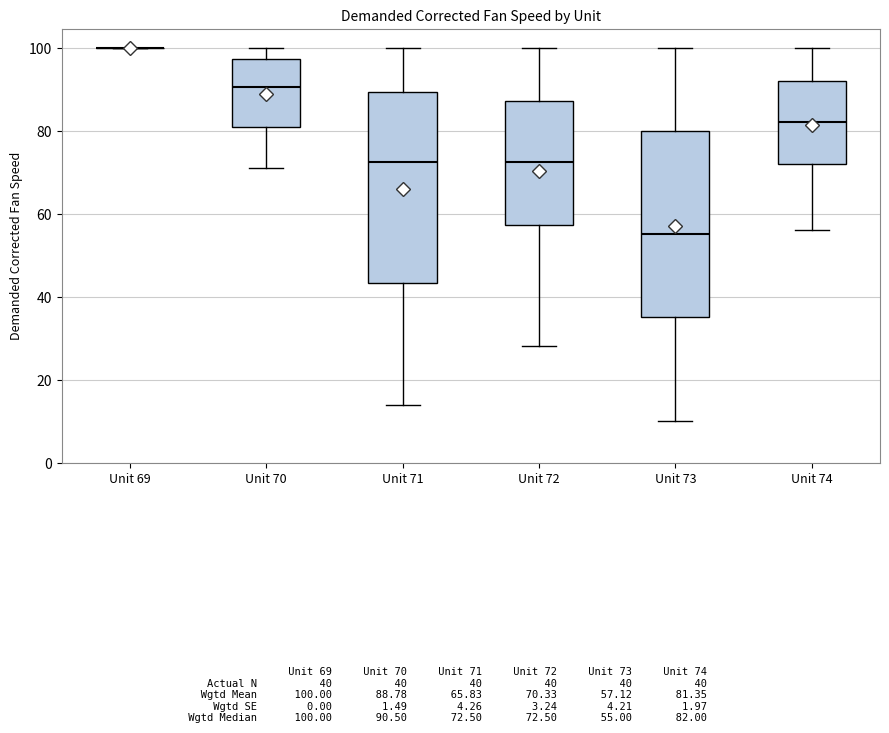

Where does the lower whisker of the box for Unit 71 end on the y-axis? The values are not printed on the chart, so give them approximately, as read against the axis.

14